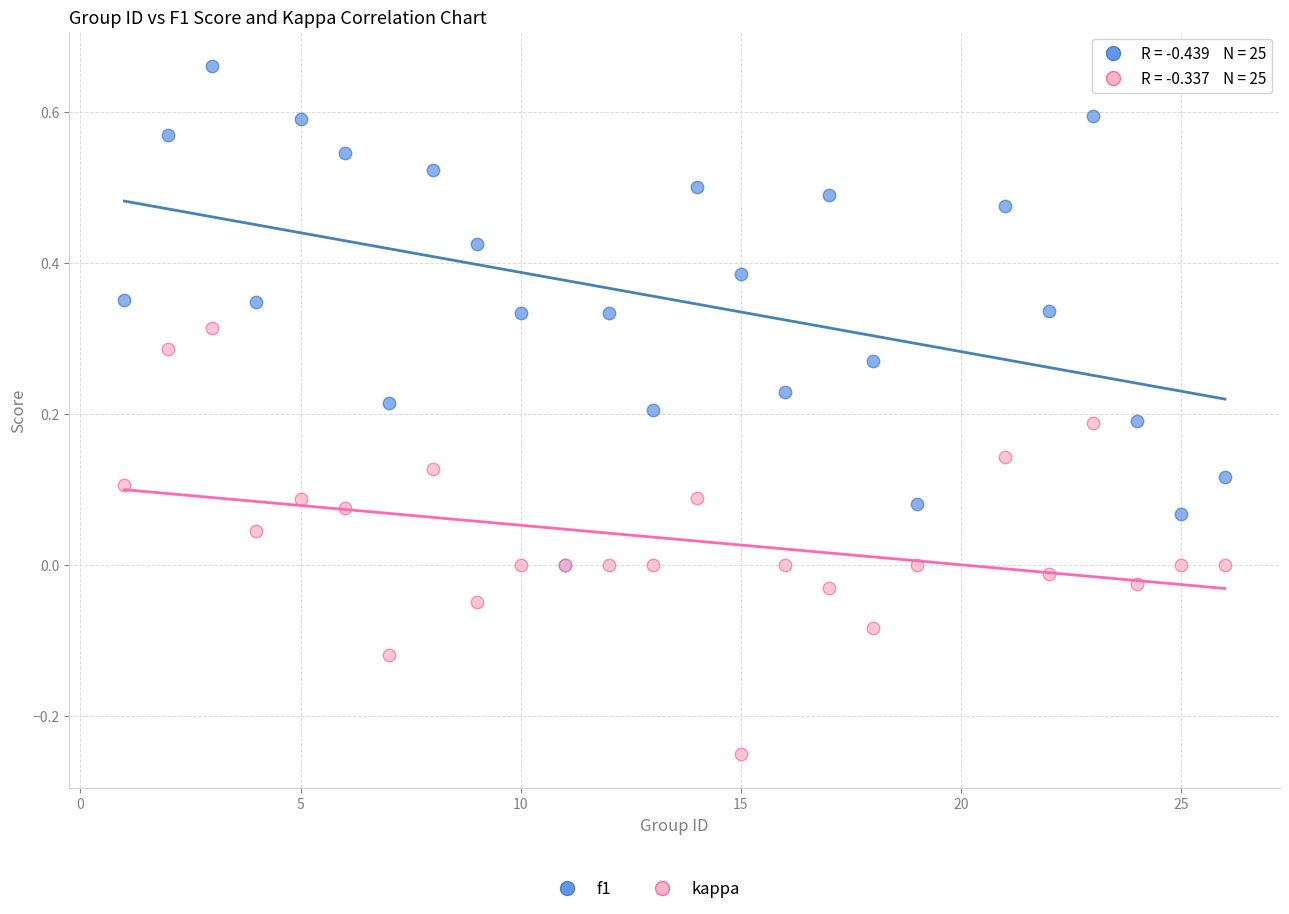

Which series reaches the minimum Y coordinate?

kappa